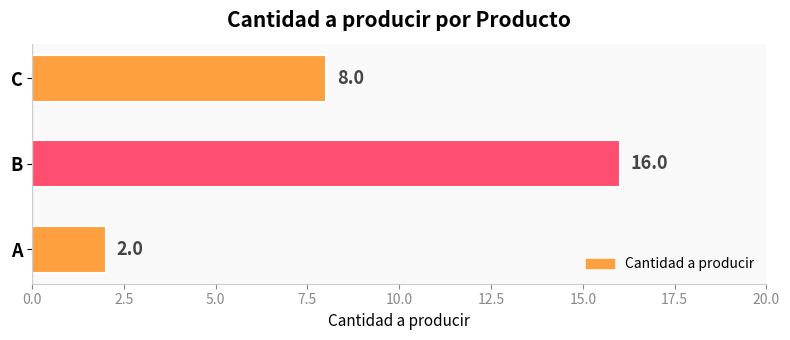

The value at A is 1. True or false?

False